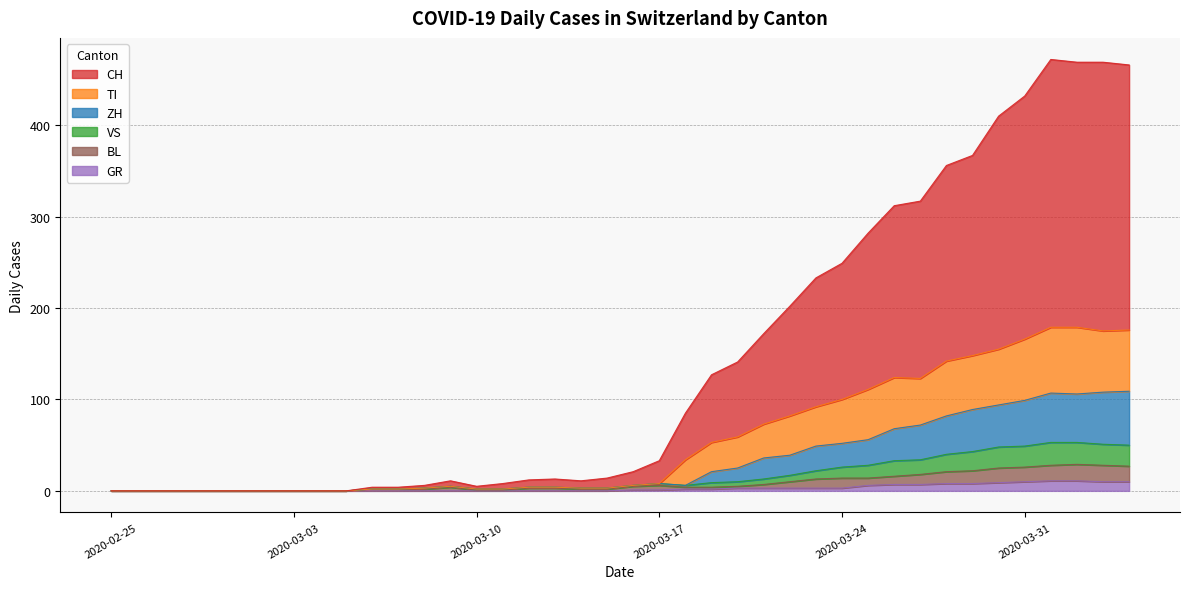

List the series in order of their peak value, lowest first.

GR, BL, VS, ZH, TI, CH